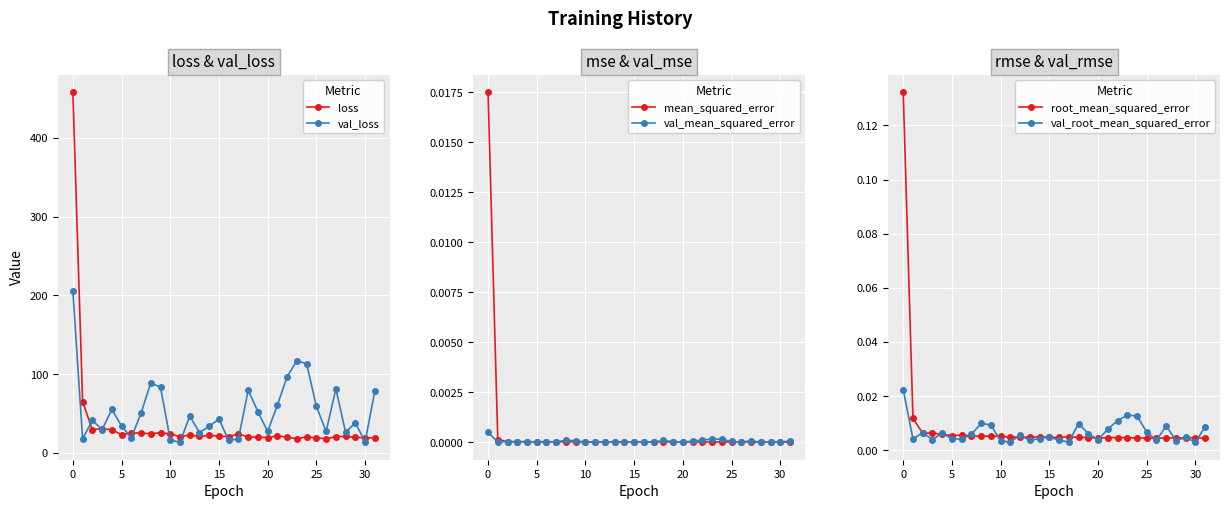

What is the approximate value of val_loss at 10?

16.7